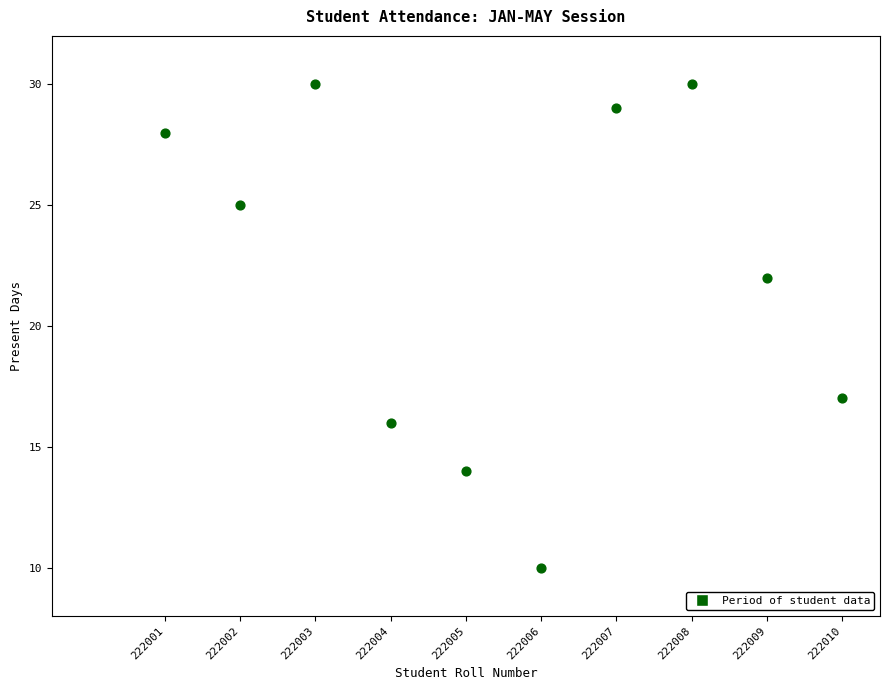

What is the average Y value?

22